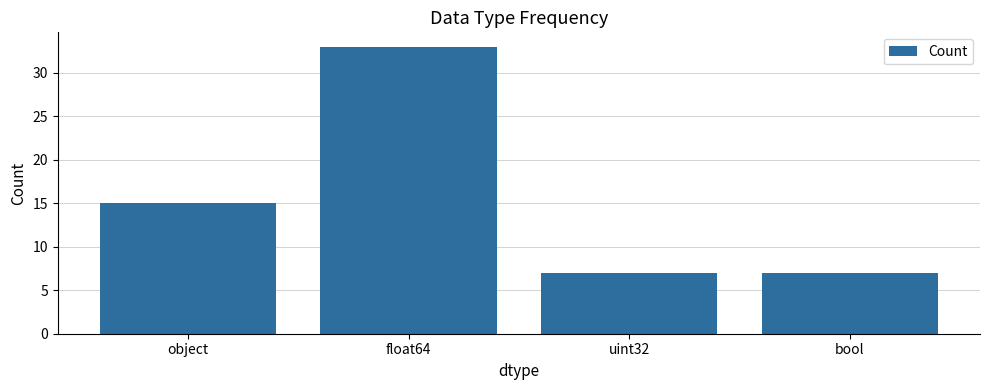

What is the smallest value displayed?

7